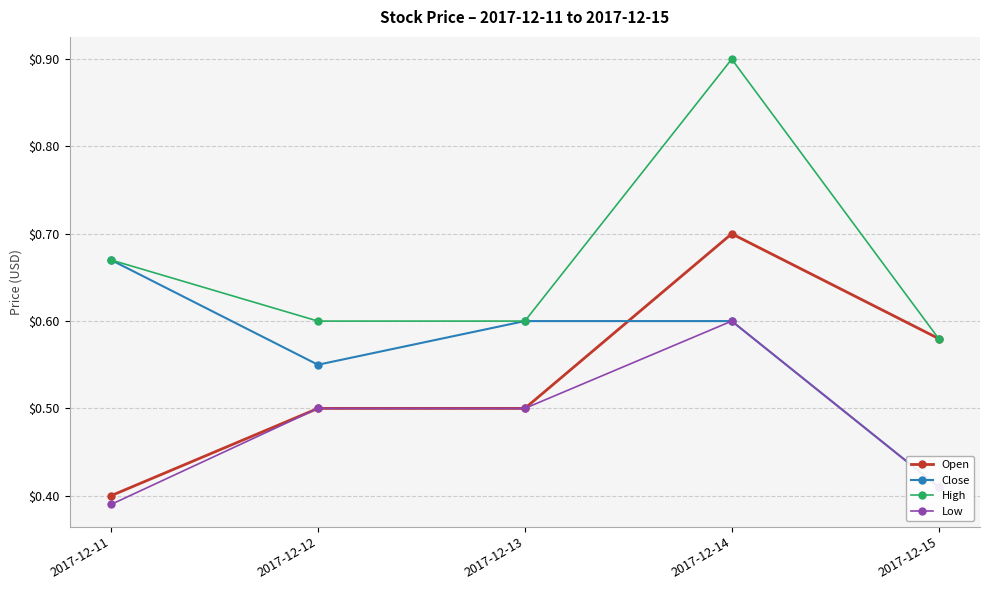

How many lines are shown in the chart?

4